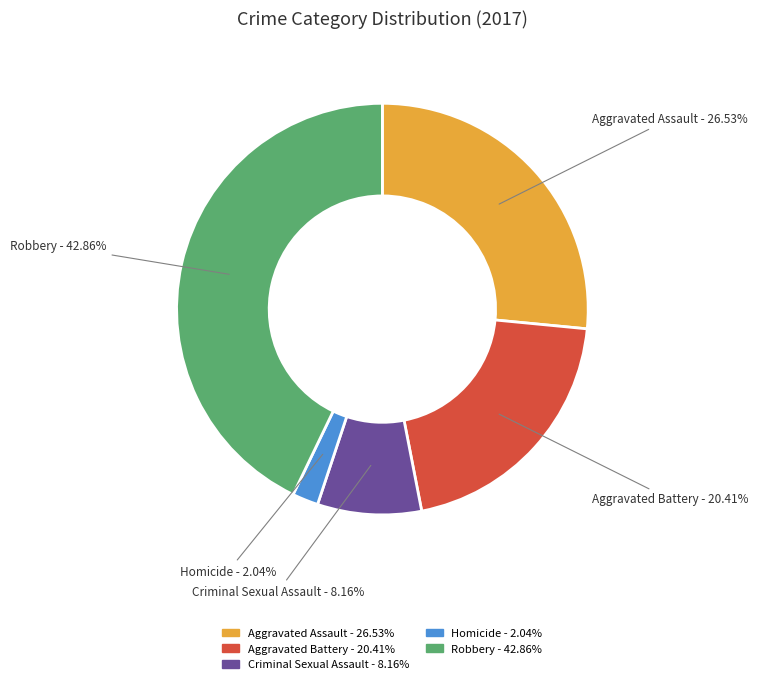

Rank the categories by value from lowest to highest.

Homicide, Criminal Sexual Assault, Aggravated Battery, Aggravated Assault, Robbery